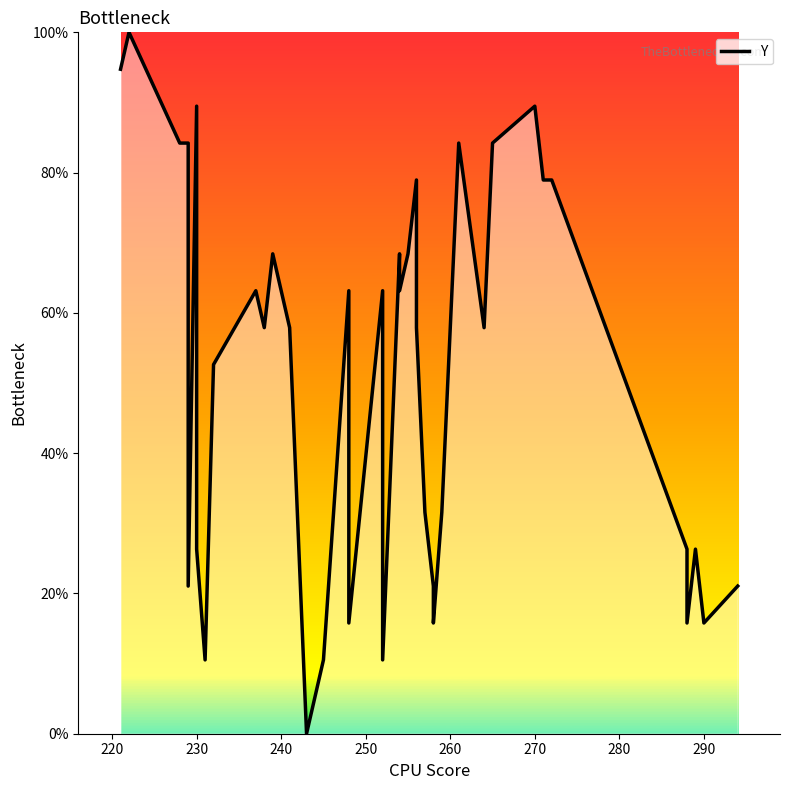

The chart shows a value of 34.4 at 37. True or false?

False